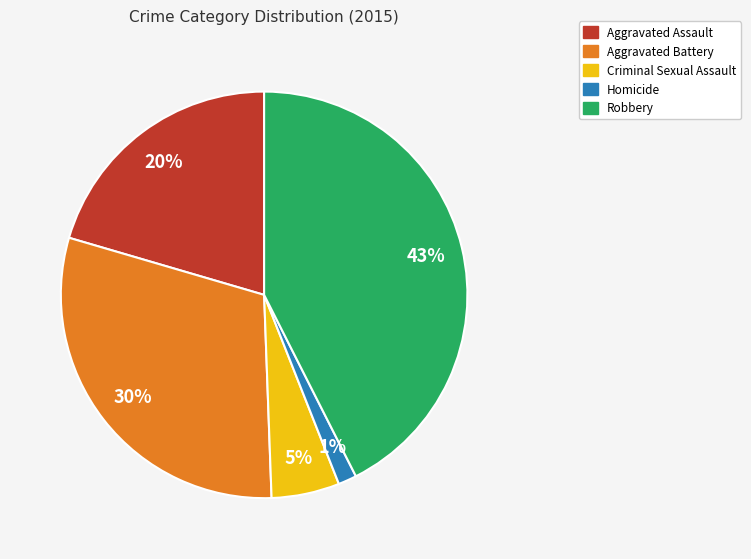

Which category has the smallest portion of the pie?

Homicide